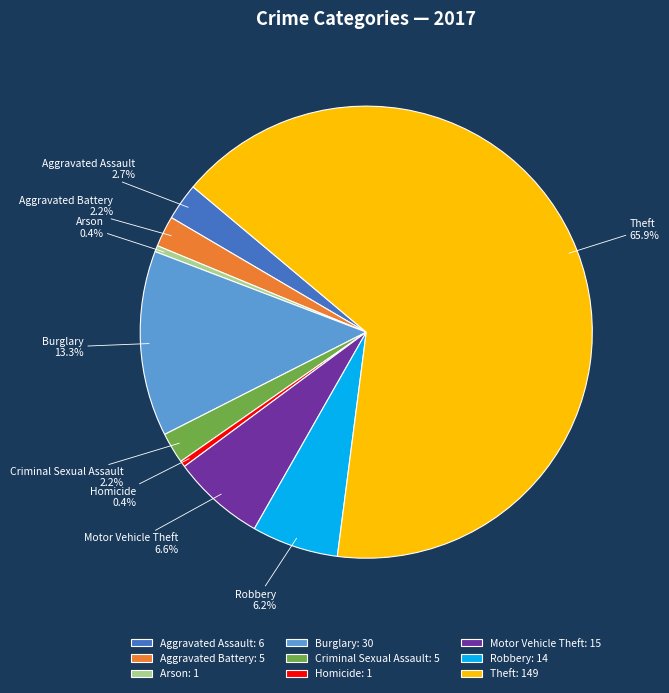

True or false: Aggravated Battery accounts for 2% of the total.

True